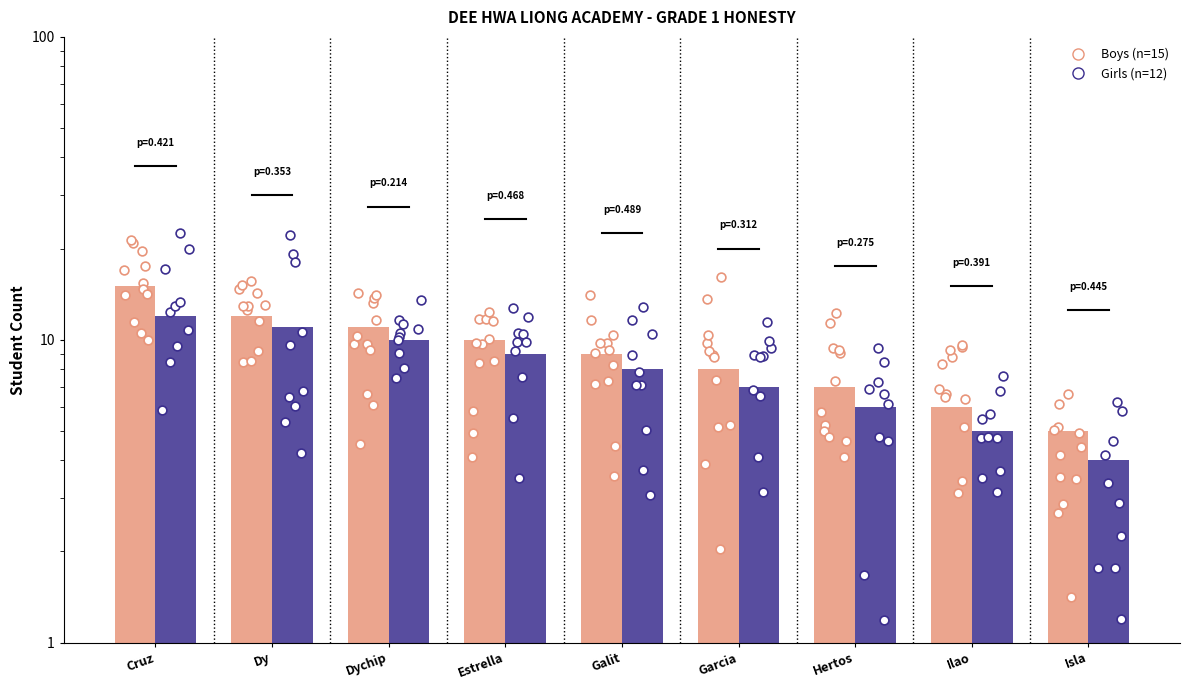

At which category is the sum across all series the highest?

Cruz